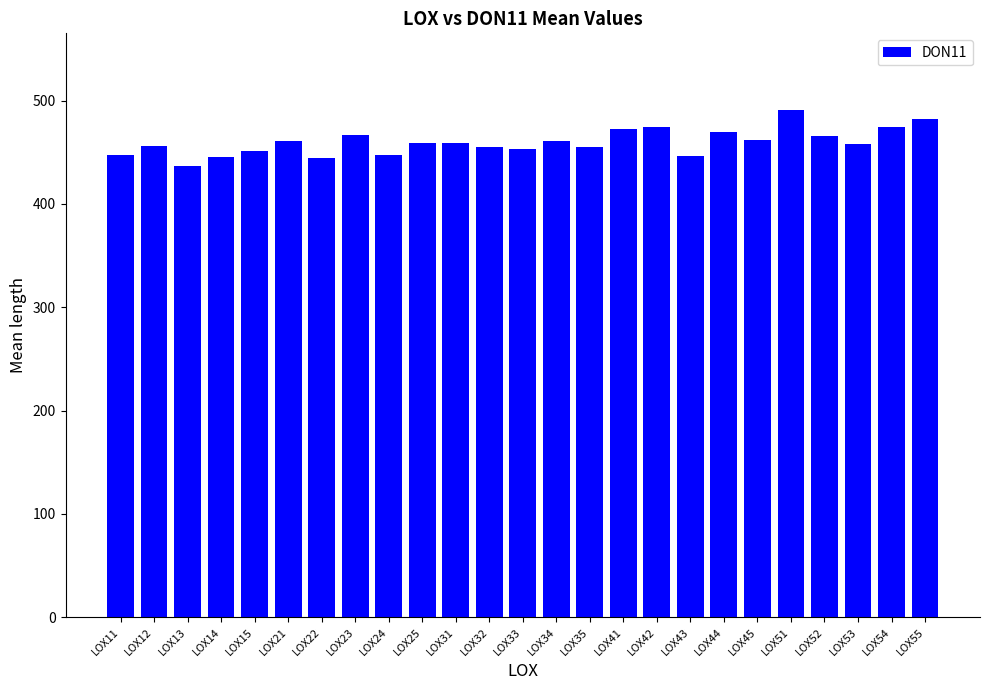

What is the ratio of the value at LOX43 to the value at LOX15?

1.0